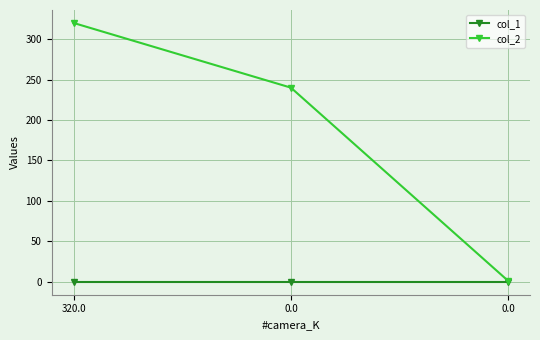

At which category does the chart reach its peak across all series?

320.0